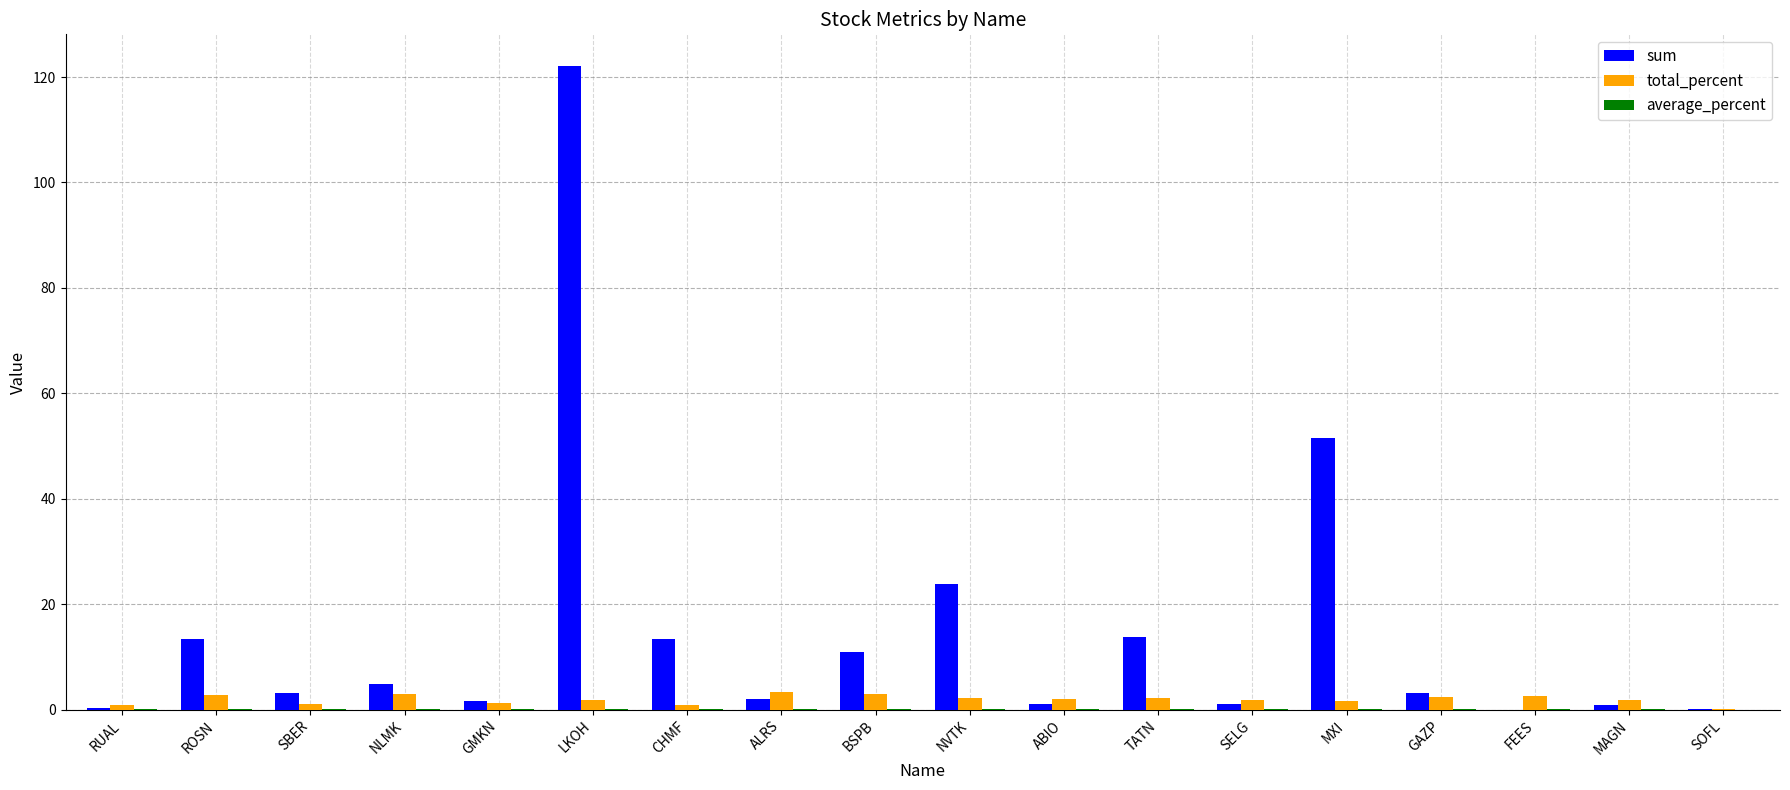

Does the chart contain stacked bars?

No